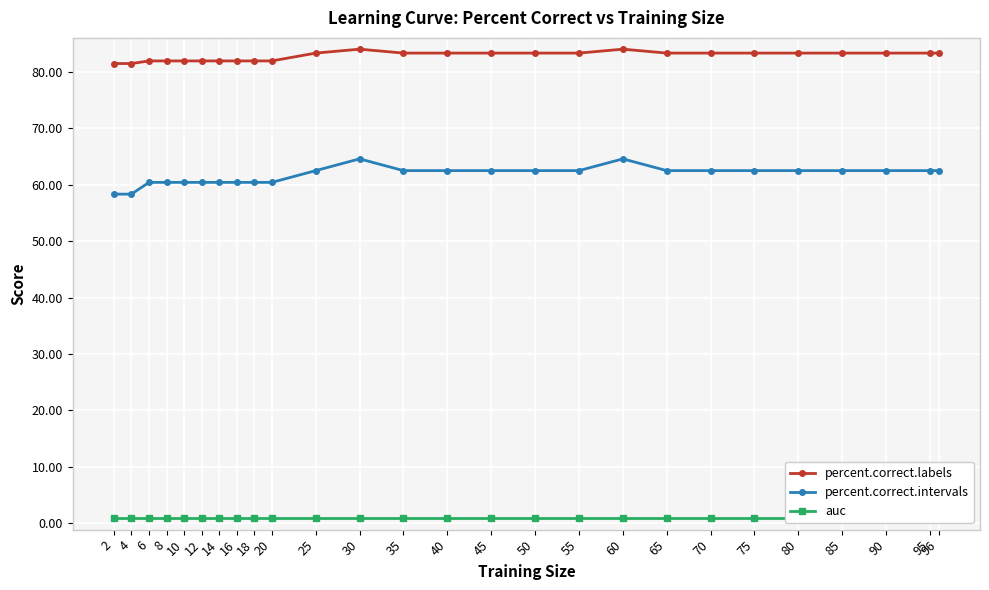

Where is the first local maximum for percent.correct.labels?

30